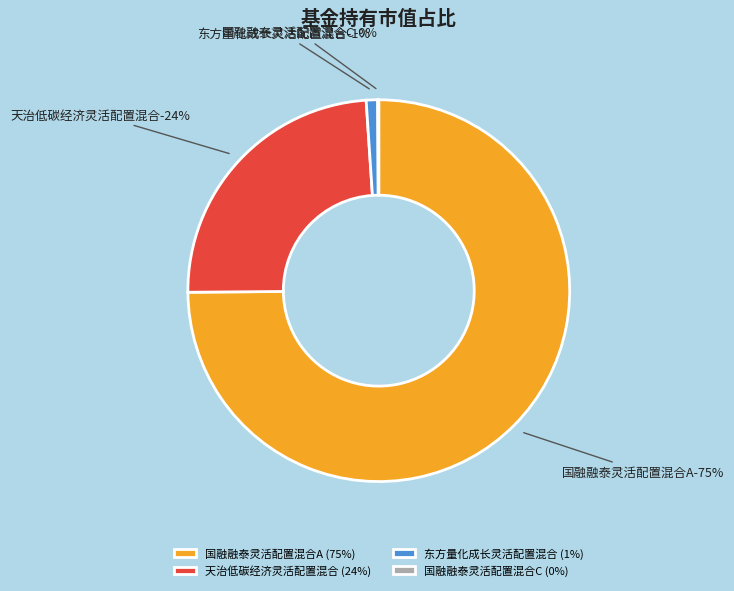

To the nearest percent, what percentage of the pie is 天治低碳经济灵活配置混合?

24%